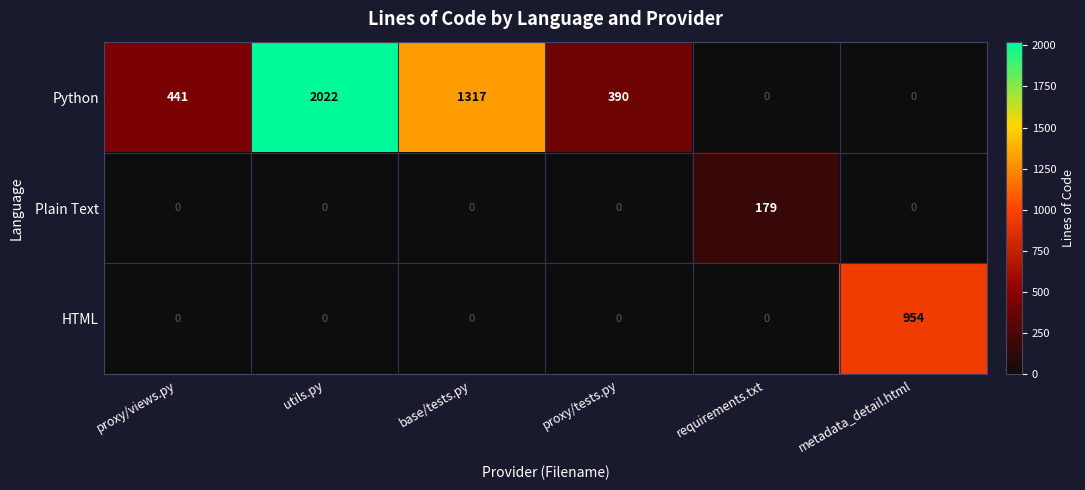

List the series in order of their overall mean, highest first.

Python, HTML, Plain Text